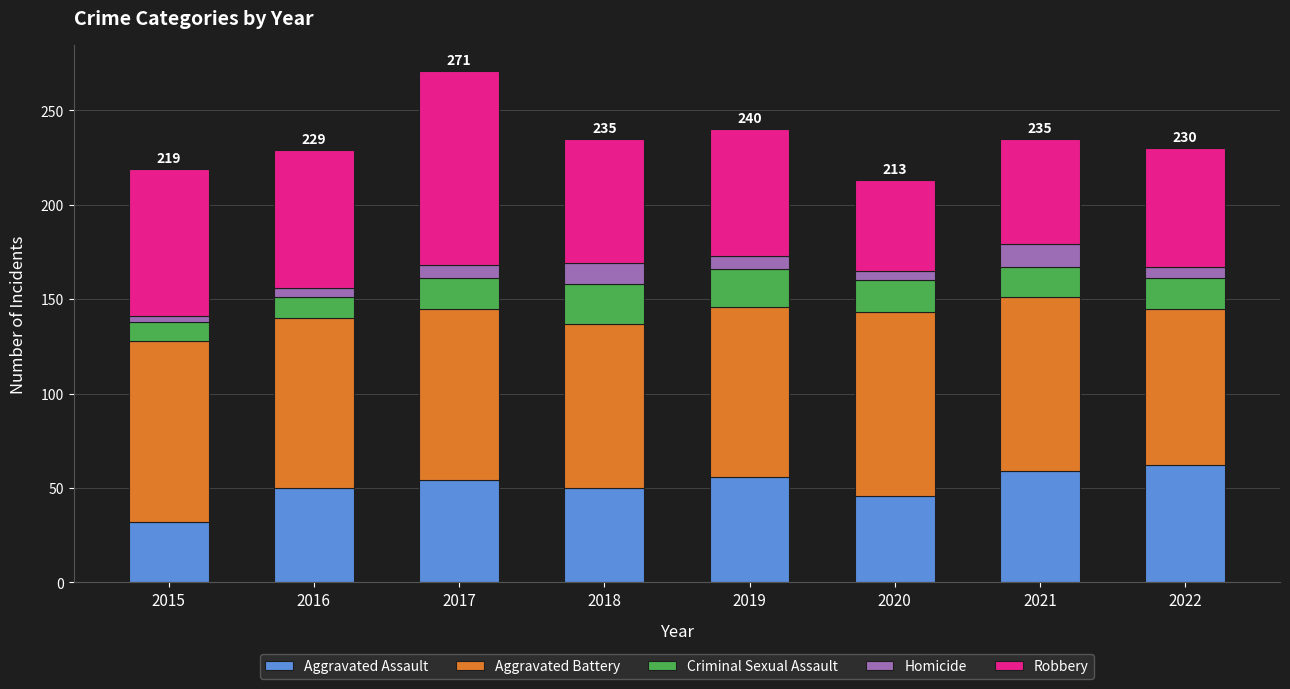

What is the average value of the Aggravated Assault series?

51